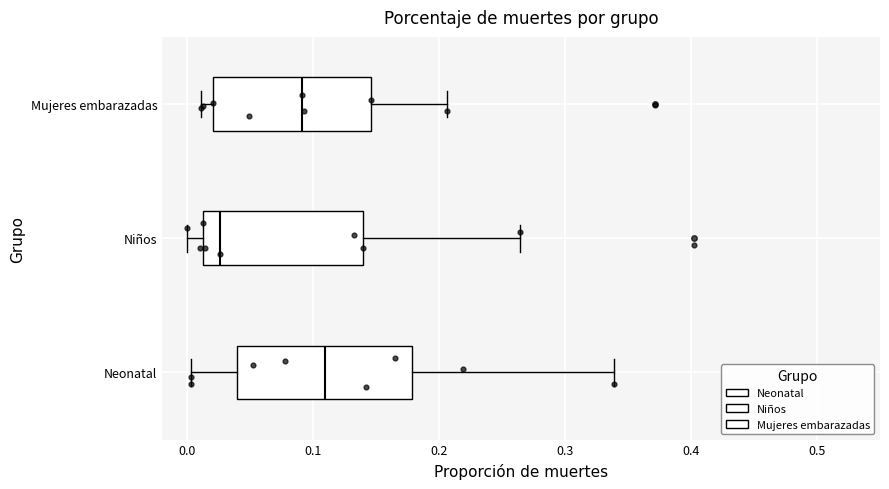

Reading bottom to top, read every box against the x-axis: the position of its median line, the range the box covers, and the ends of its whiskers. The values are not printed on the chart, so give them approximately, as read against the axis.

Neonatal: median 0.11, box 0.04 to 0.18, whiskers 0.00 to 0.34
Niños: median 0.03, box 0.01 to 0.14, whiskers 0.00 to 0.26
Mujeres embarazadas: median 0.09, box 0.02 to 0.15, whiskers 0.01 to 0.21